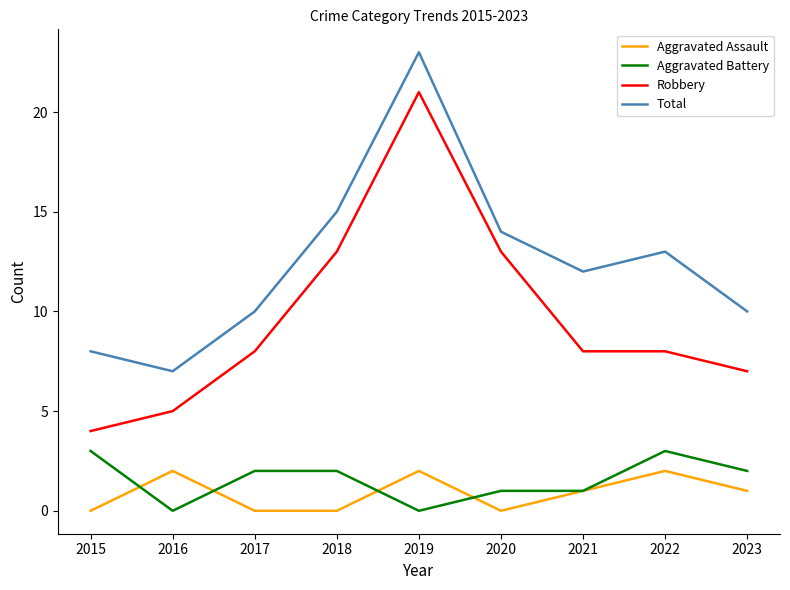

List the series in order of their peak value, highest first.

Total, Robbery, Aggravated Battery, Aggravated Assault